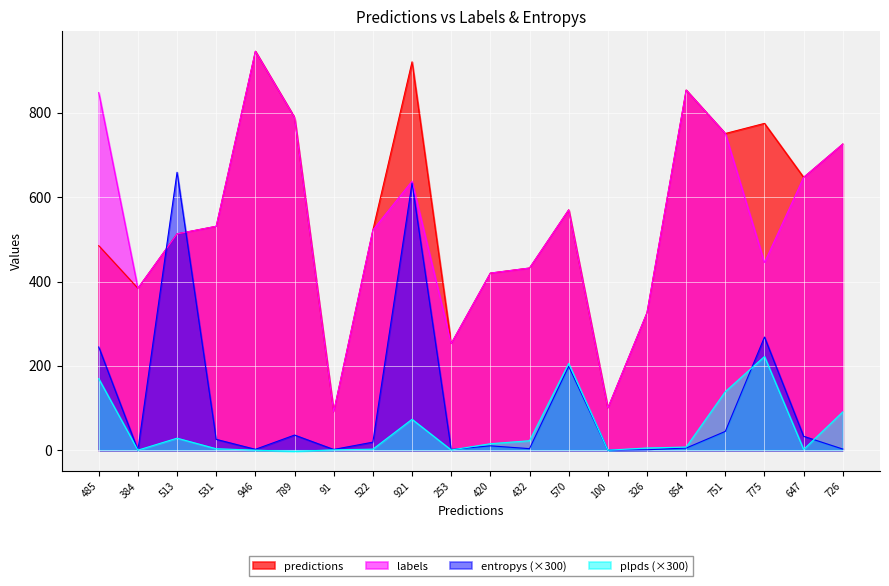

What is the label of the 3rd point from the left?

513